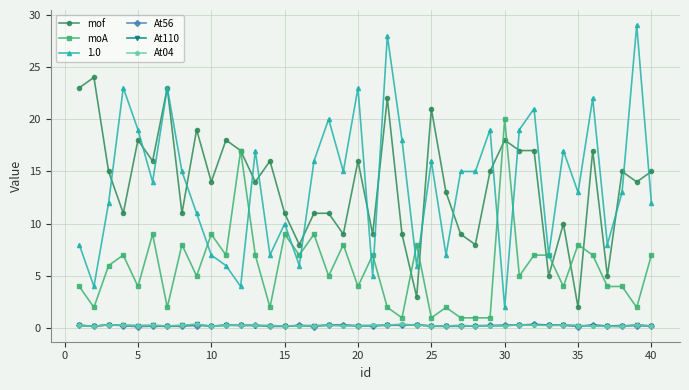

What is the value of the mof point at the 27th from the left?

9.0